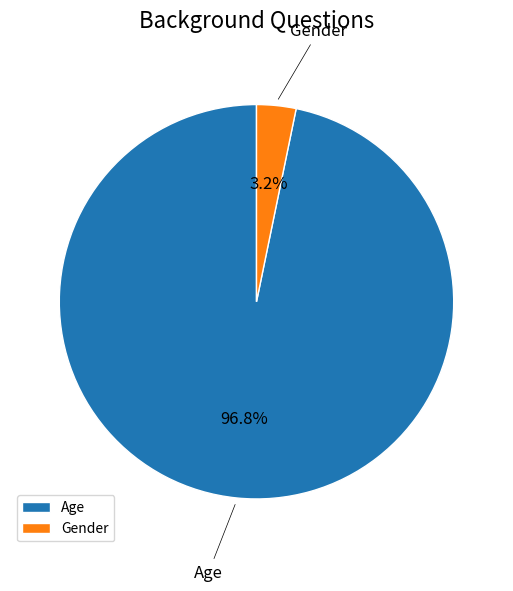

What percentage do Age and Gender together represent?

100.0%